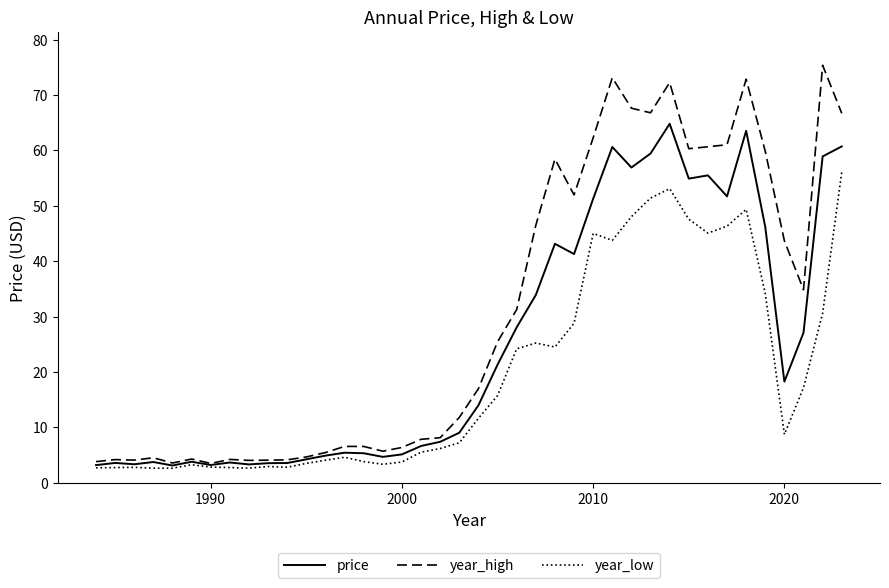

Does the chart have visible grid lines?

No